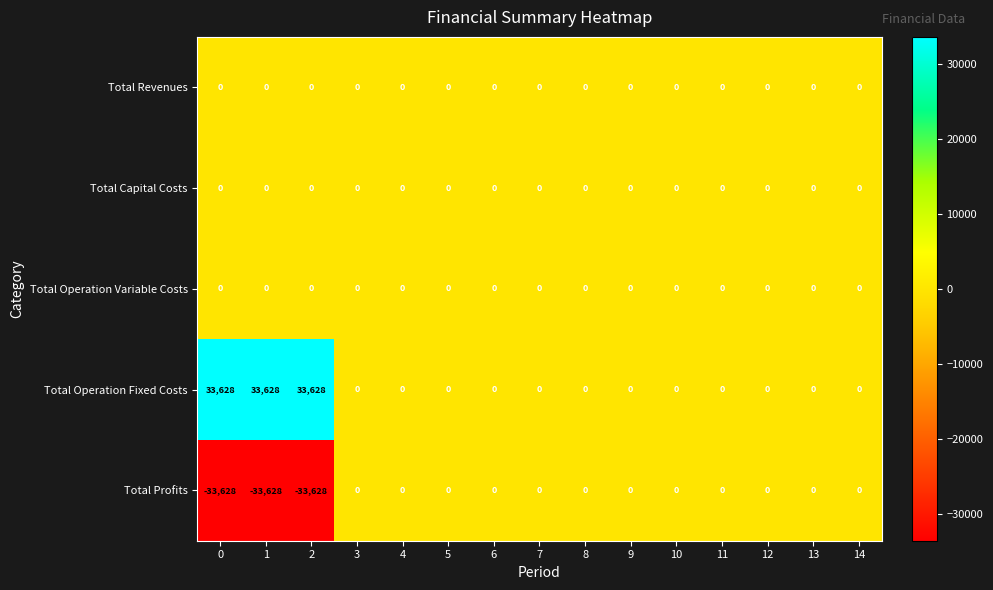

What is the greatest value displayed?

33628